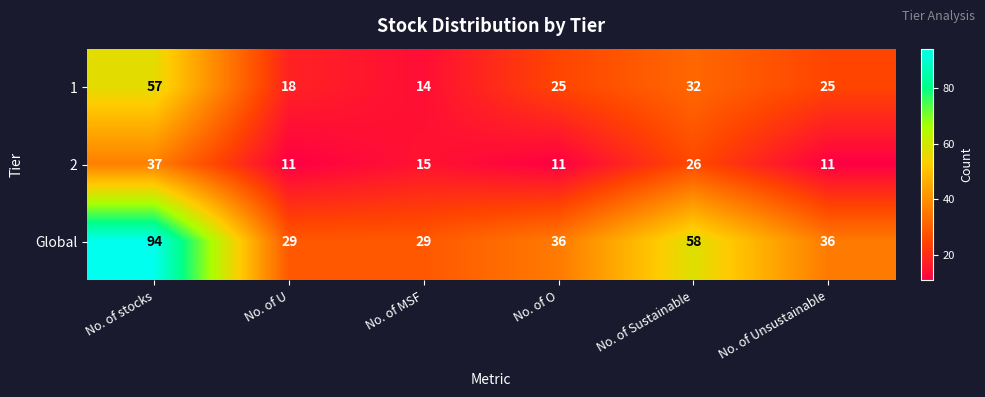

At which label is 2 closest to 24?

No. of Sustainable